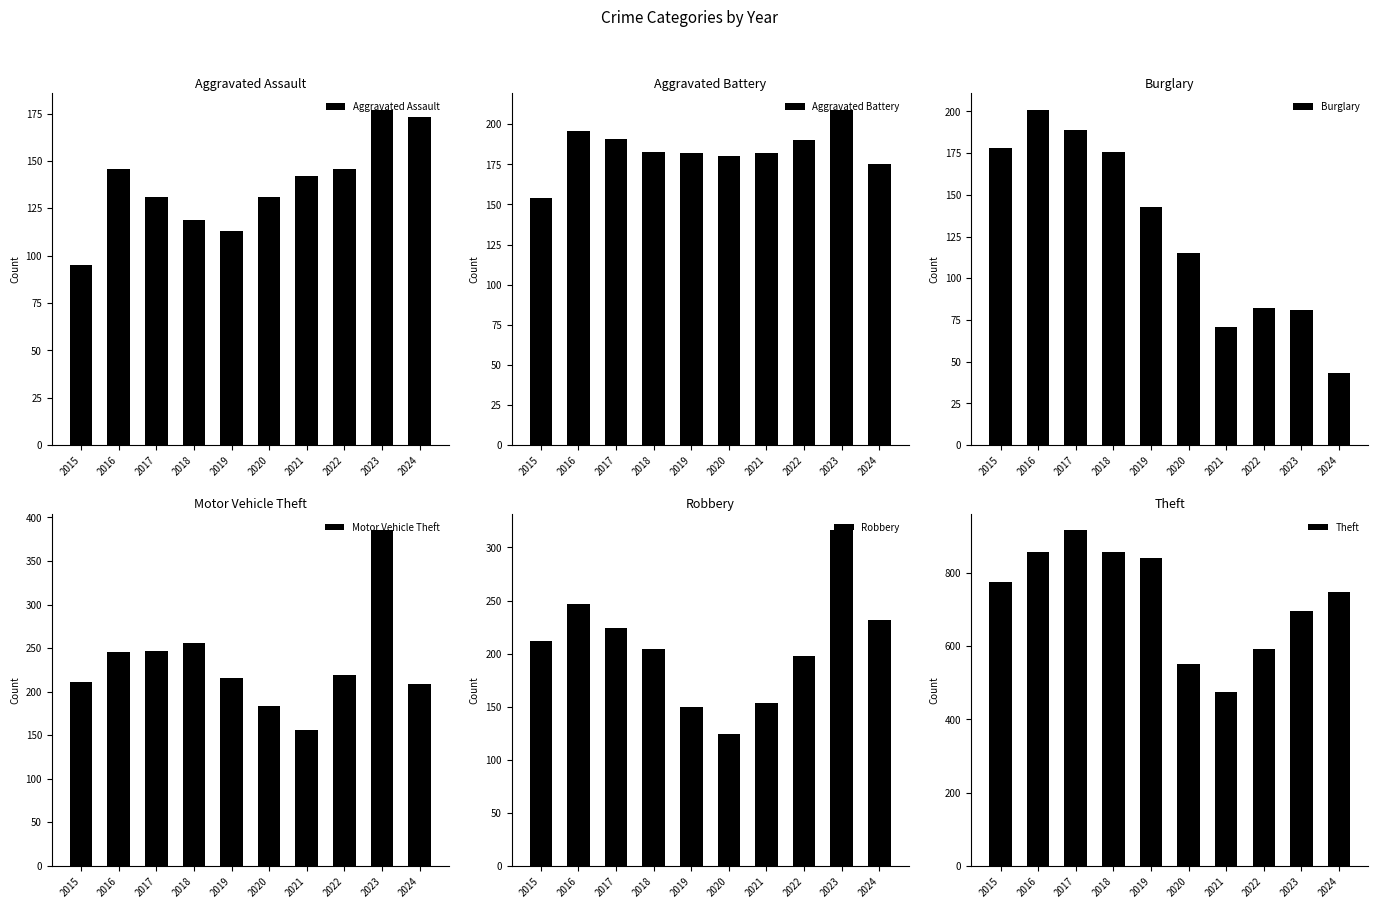

What is the approximate value of Aggravated Assault at 2021?

142